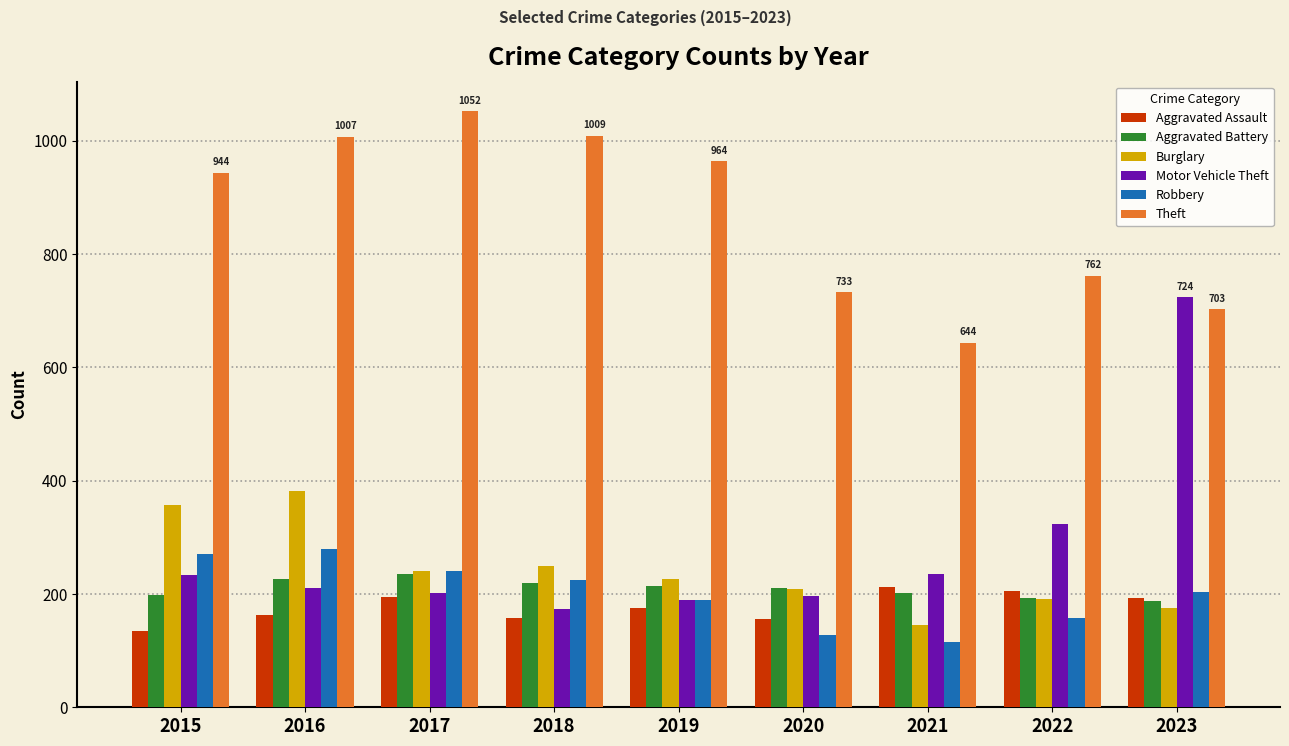

Does the chart contain any negative values?

No